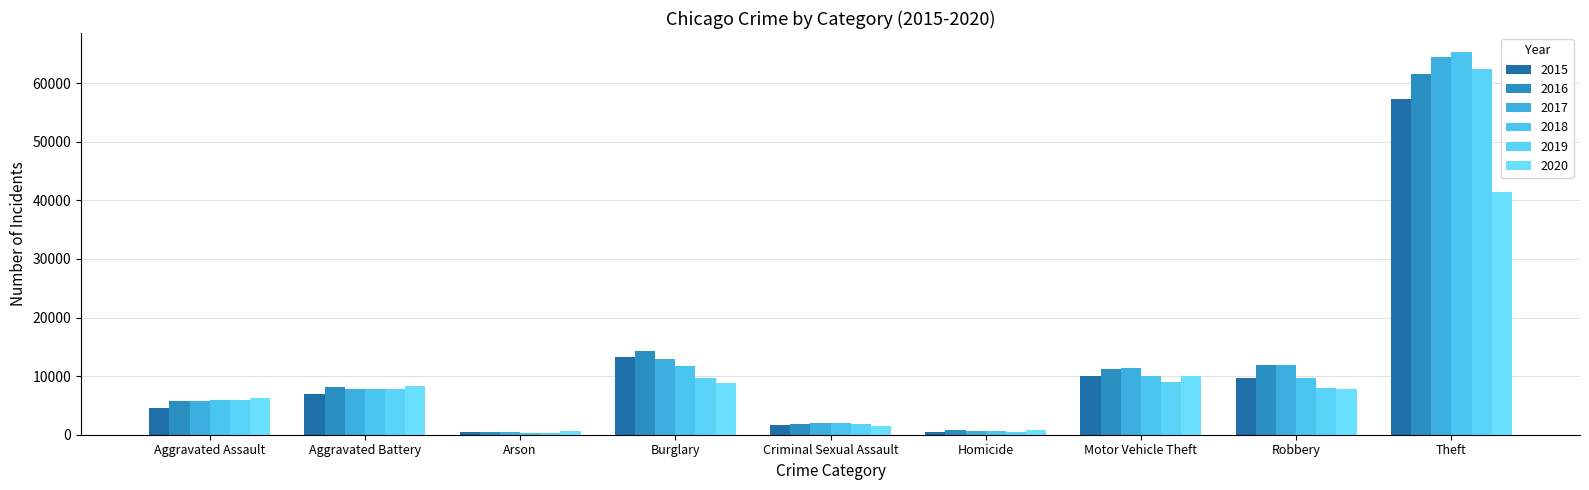

Between Aggravated Assault and Criminal Sexual Assault, which series saw the biggest shift?

2020